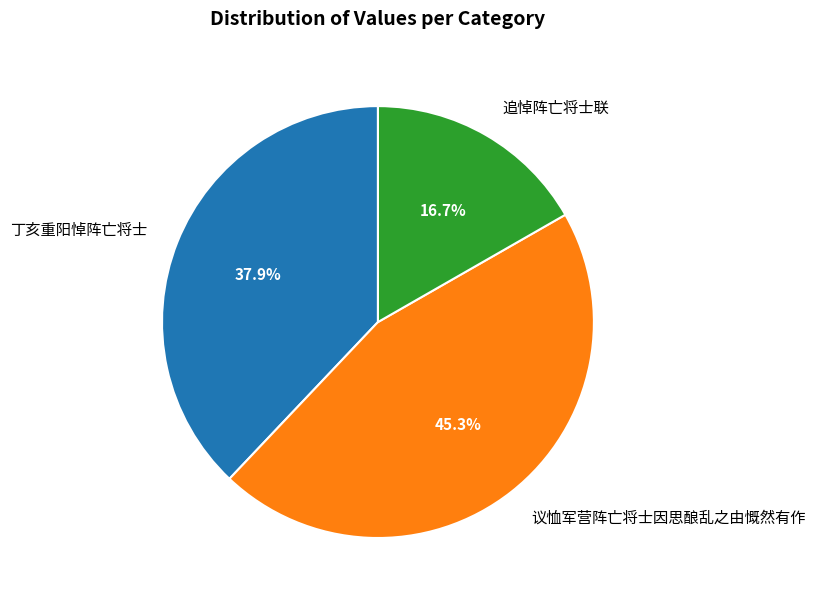

Does 丁亥重阳悼阵亡将士 represent more than half of the total?

No